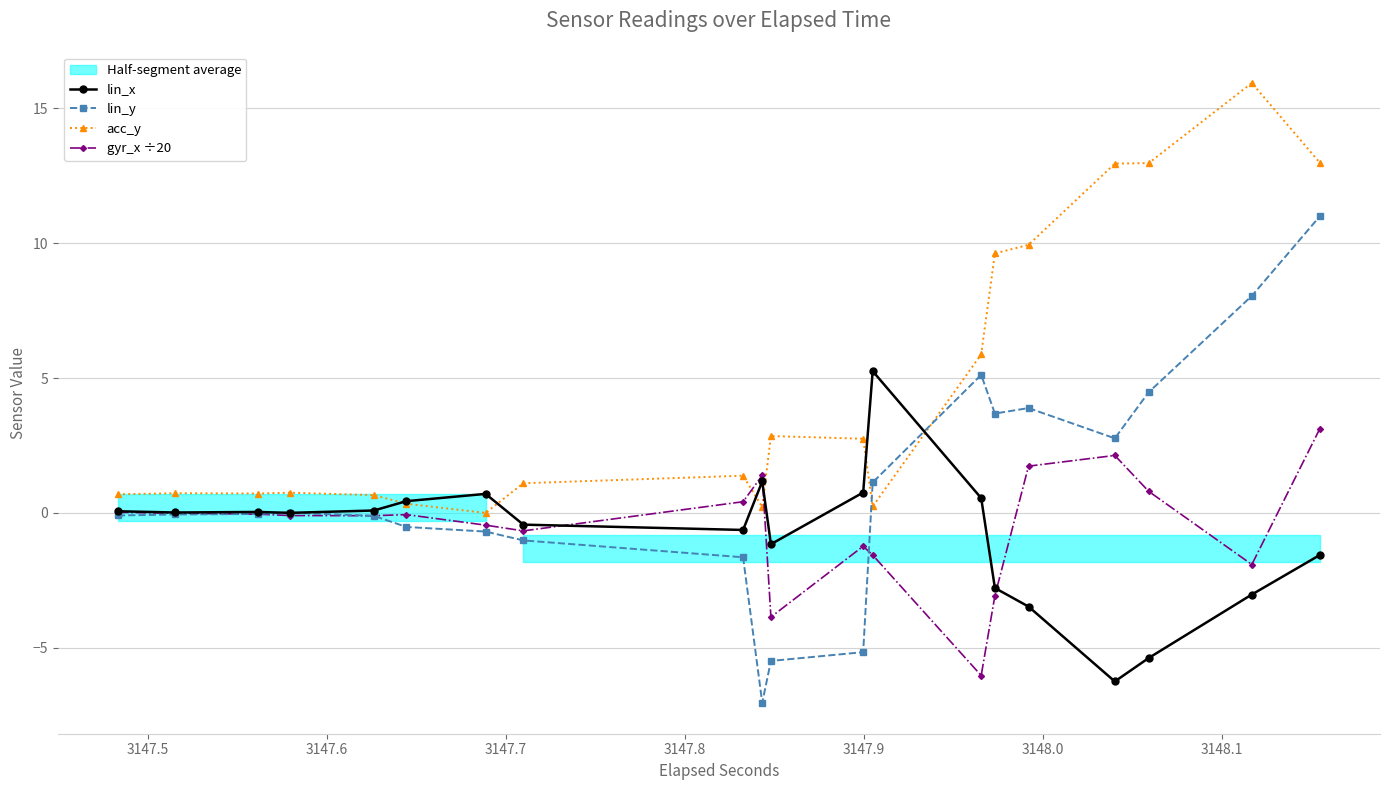

What is the sum of all lin_x values?

-15.6